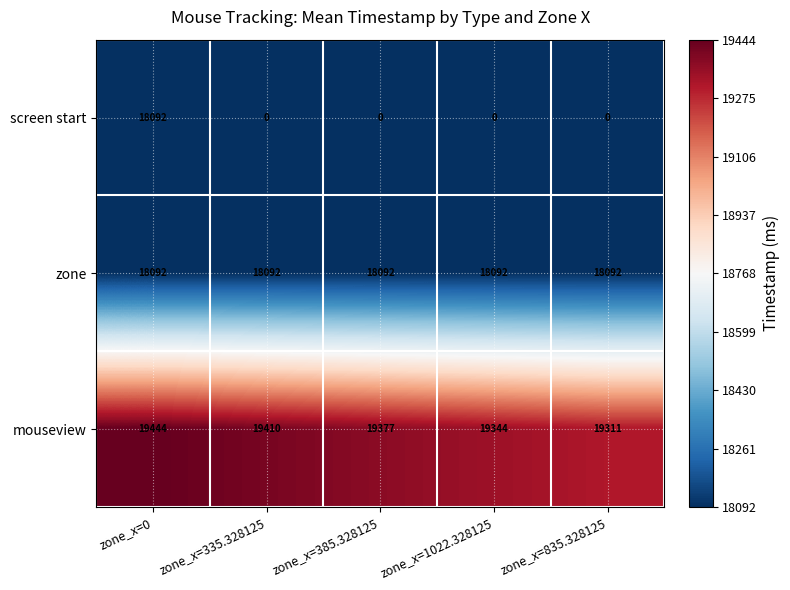

Which series has the widest spread of values?

screen start